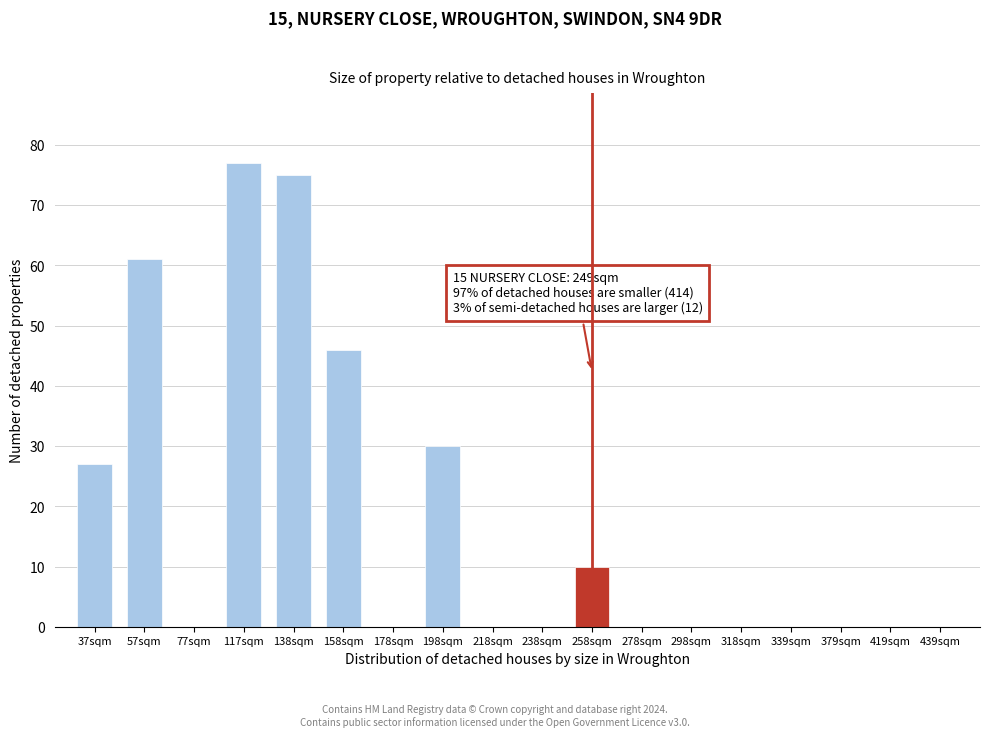

Reading left to right, extract all data points from this chart.

37sqm=27	57sqm=61	77sqm=0	117sqm=77	138sqm=75	158sqm=46	178sqm=0	198sqm=30	218sqm=0	238sqm=0	258sqm=10	278sqm=0	298sqm=0	318sqm=0	339sqm=0	379sqm=0	419sqm=0	439sqm=0